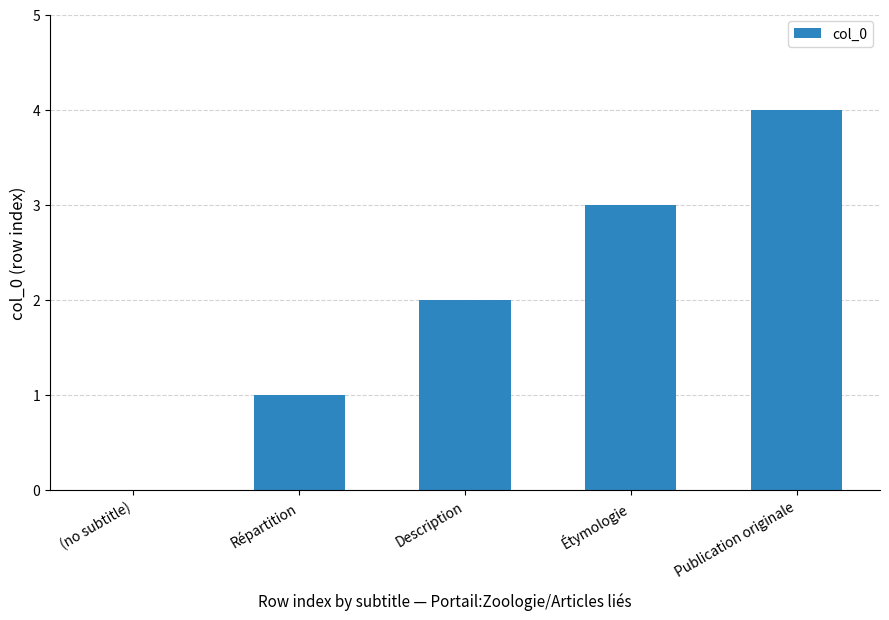

True or false: the data shows 0 at (no subtitle).

True